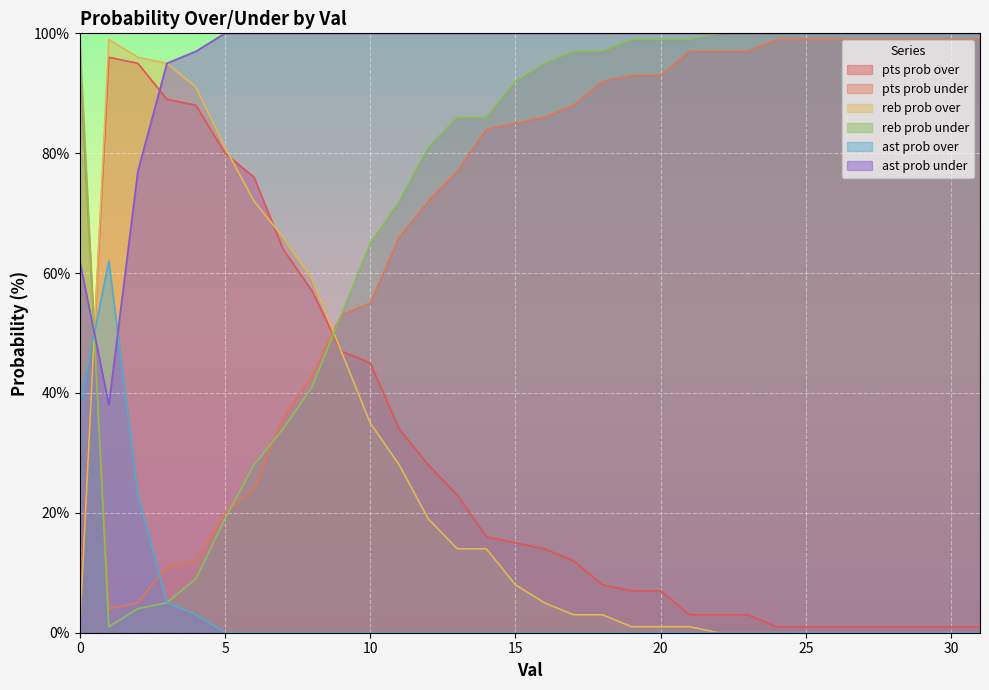

Is it true that pts prob under equals 151 at 0?

False